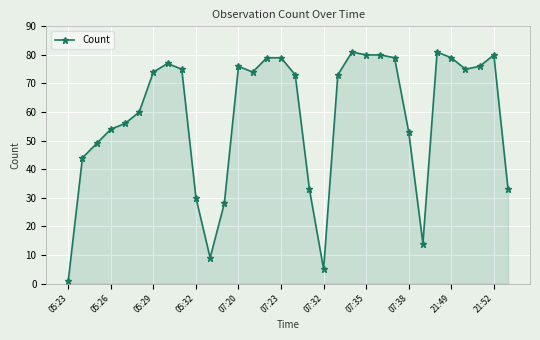

What is the difference between the maximum and second lowest values?

76